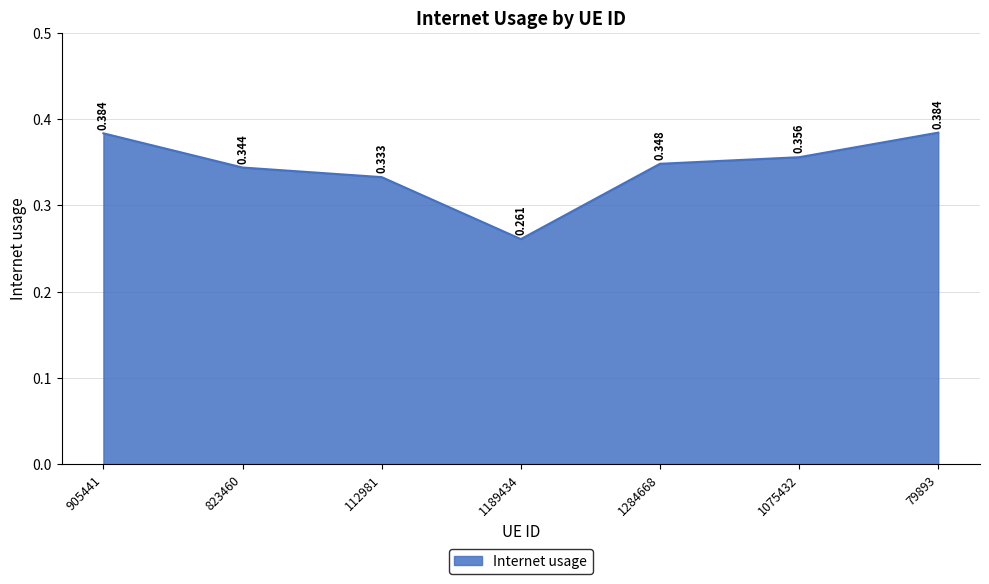

Rank the categories by value from lowest to highest.

1189434, 112981, 823460, 1284668, 1075432, 905441, 79893